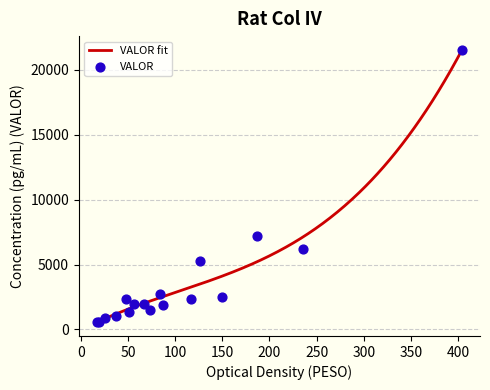

What is the change in value from 11 to 16?

+4852.3